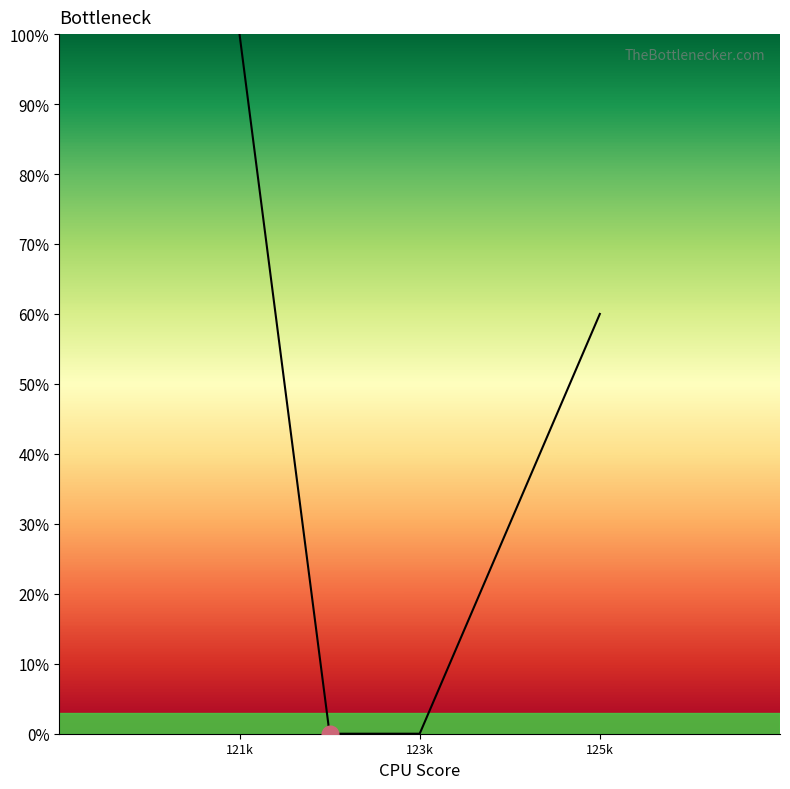

True or false: the data has more than 1 interior local peaks.

False